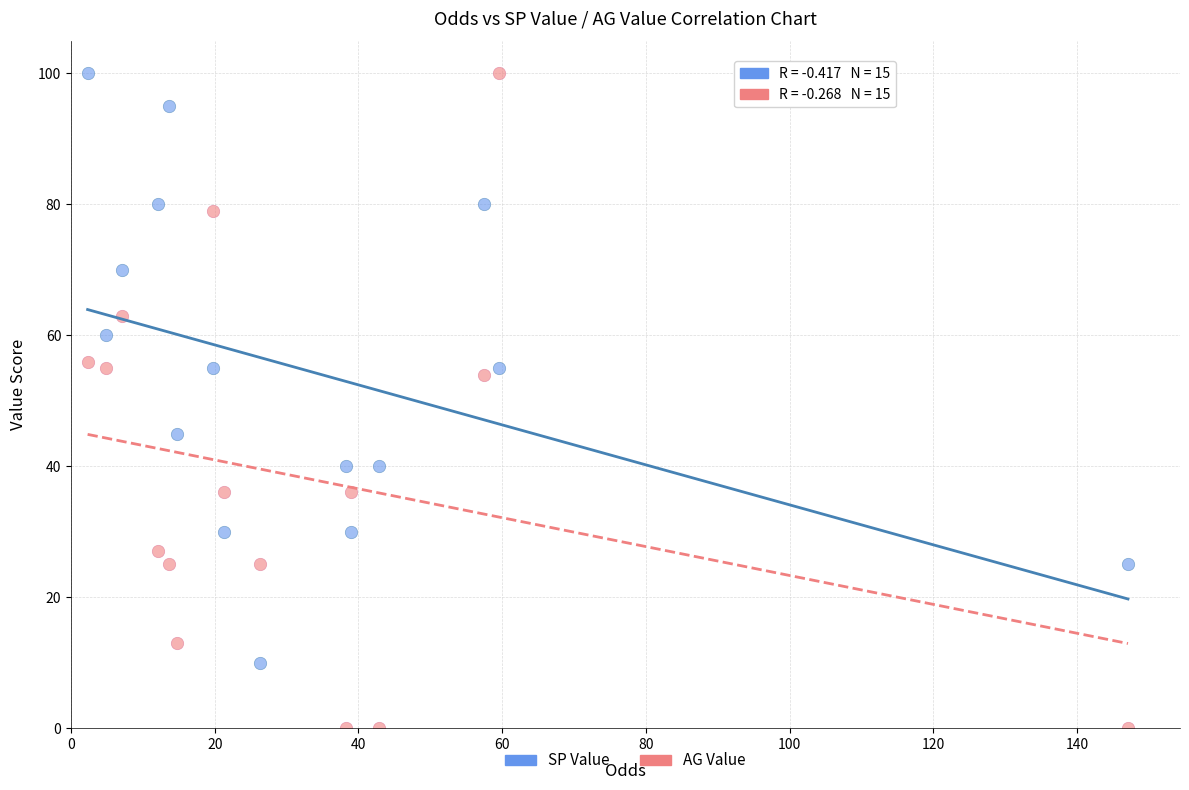

Which series has the widest spread of Y values?

AG Value